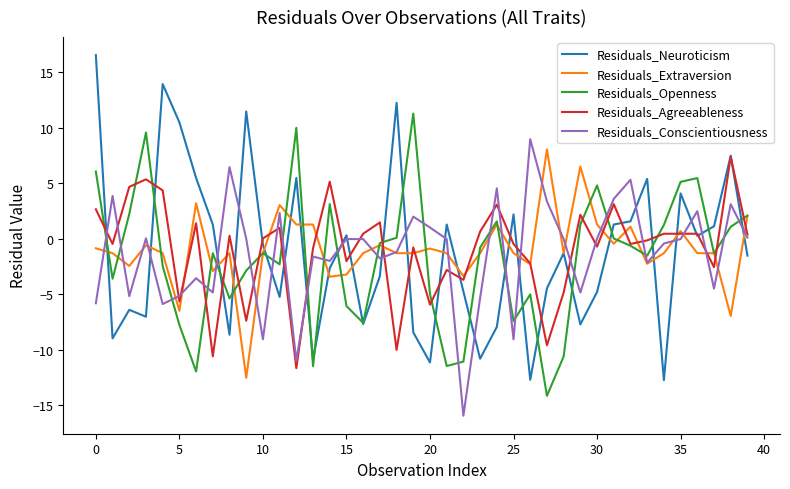

How many lines are shown in the chart?

5